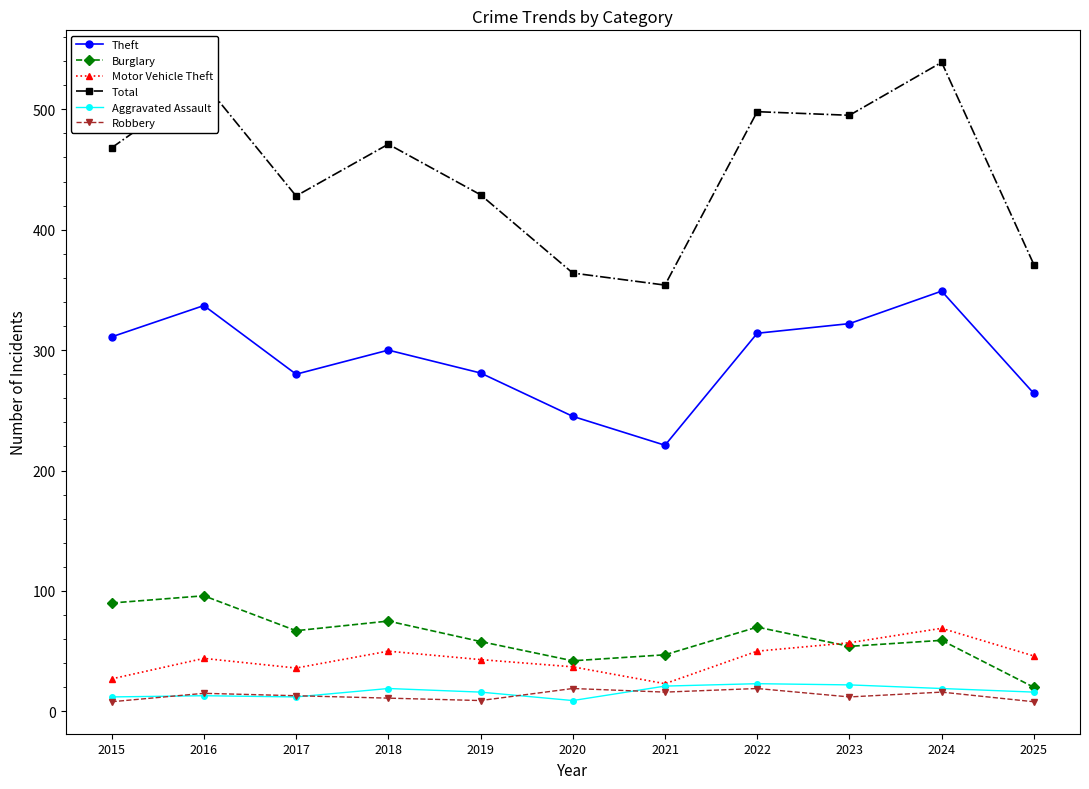

True or false: Total has a value of 495 at 2023.

True